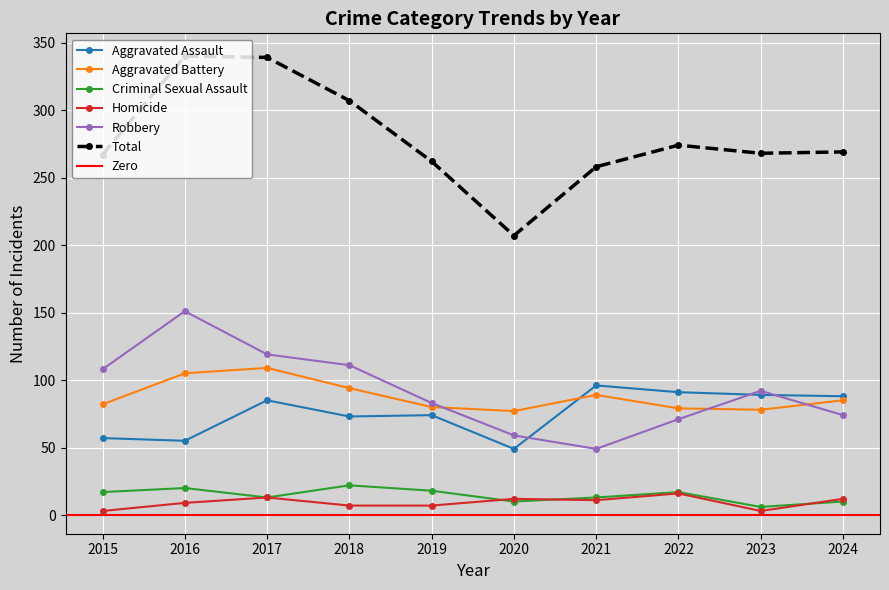

How many groups of bars are there?

10